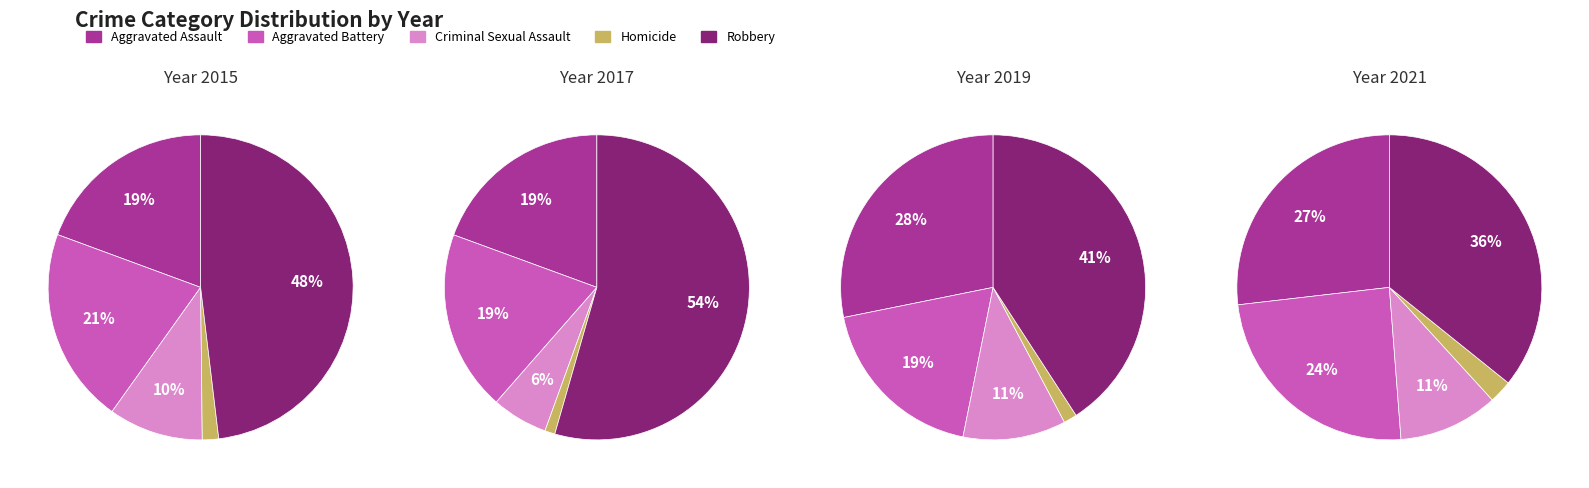

What is the smallest slice in the pie chart?

Homicide